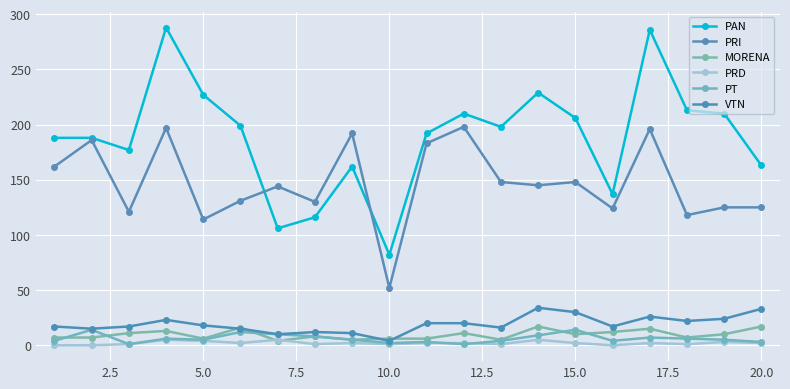

How many lines are shown in the chart?

6